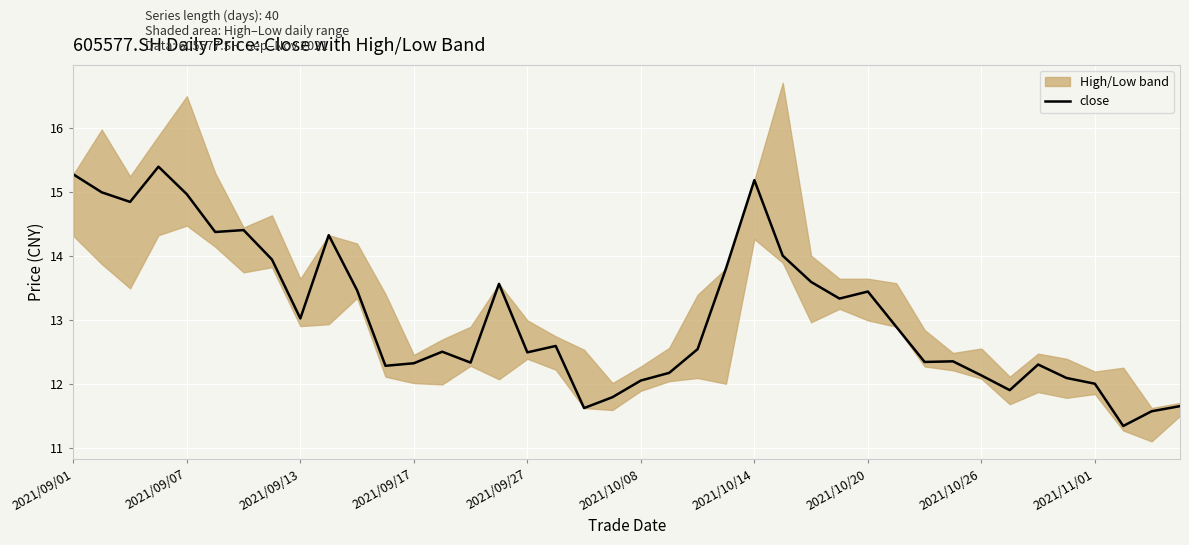

The value at 23 is 20.2. True or false?

False